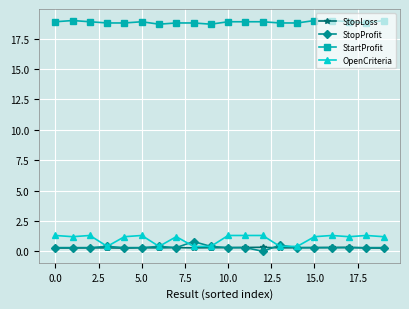

At how many categories does at least one series exceed 8?

20